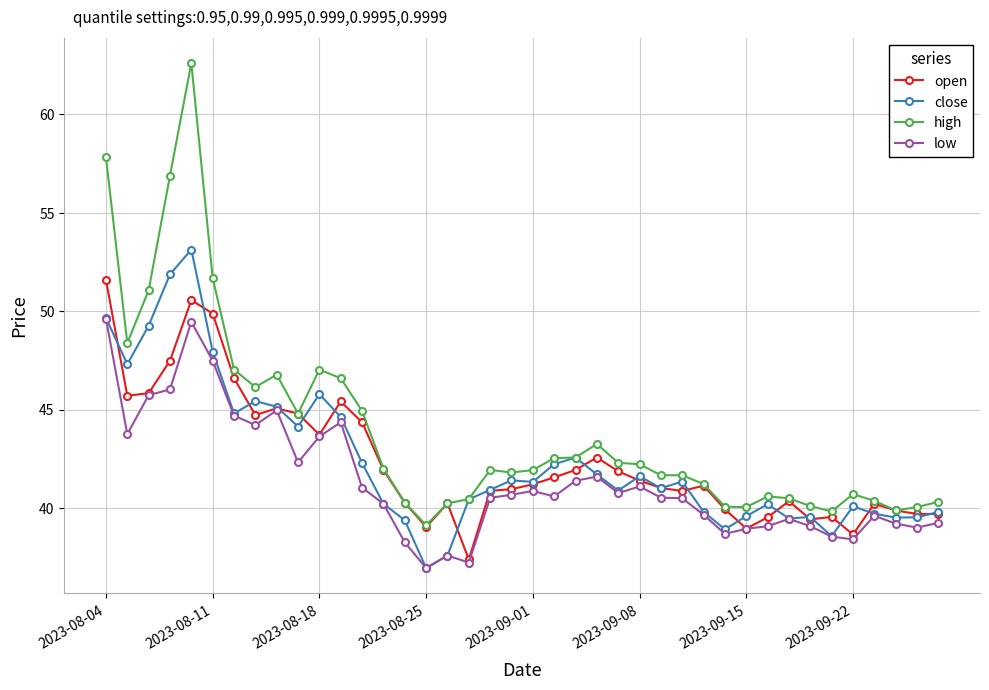

What is the value of the close point at the 33rd from the left?

39.5